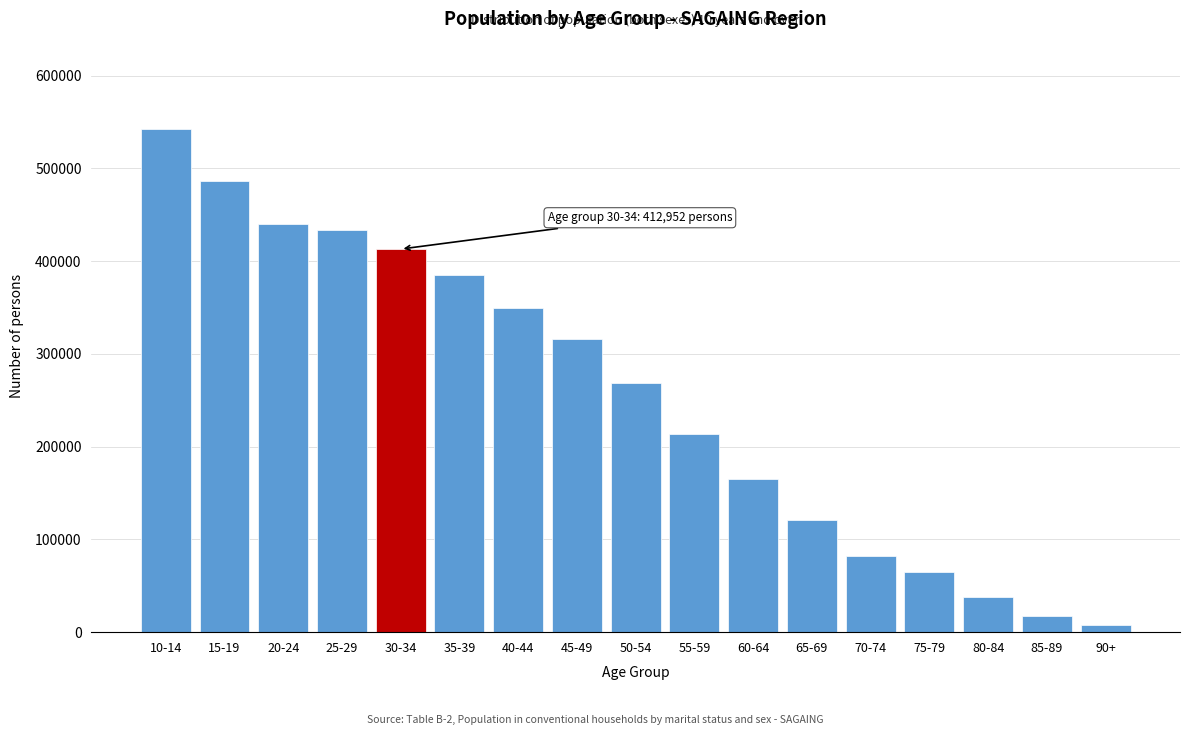

Reading left to right, what are all the values shown in this chart?

10-14=541986	15-19=486022	20-24=439619	25-29=433717	30-34=412952	35-39=384725	40-44=349088	45-49=316006	50-54=268906	55-59=213229	60-64=164601	65-69=120446	70-74=81610	75-79=64399	80-84=38122	85-89=17870	90+=8092